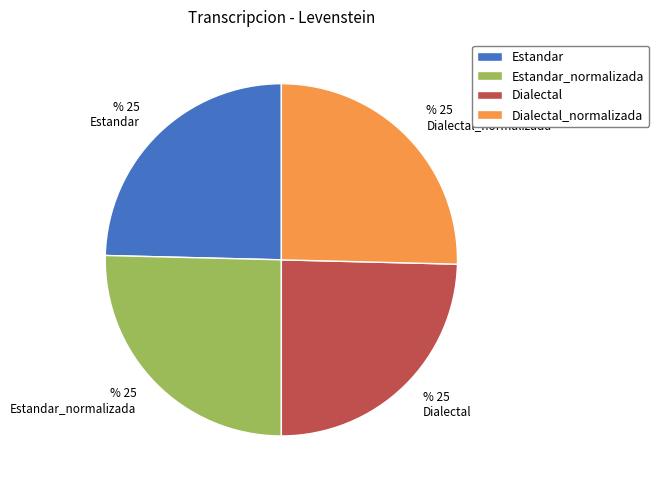

Approximately how many times larger is the value at Dialectal_normalizada compared to Estandar_normalizada?

1.0